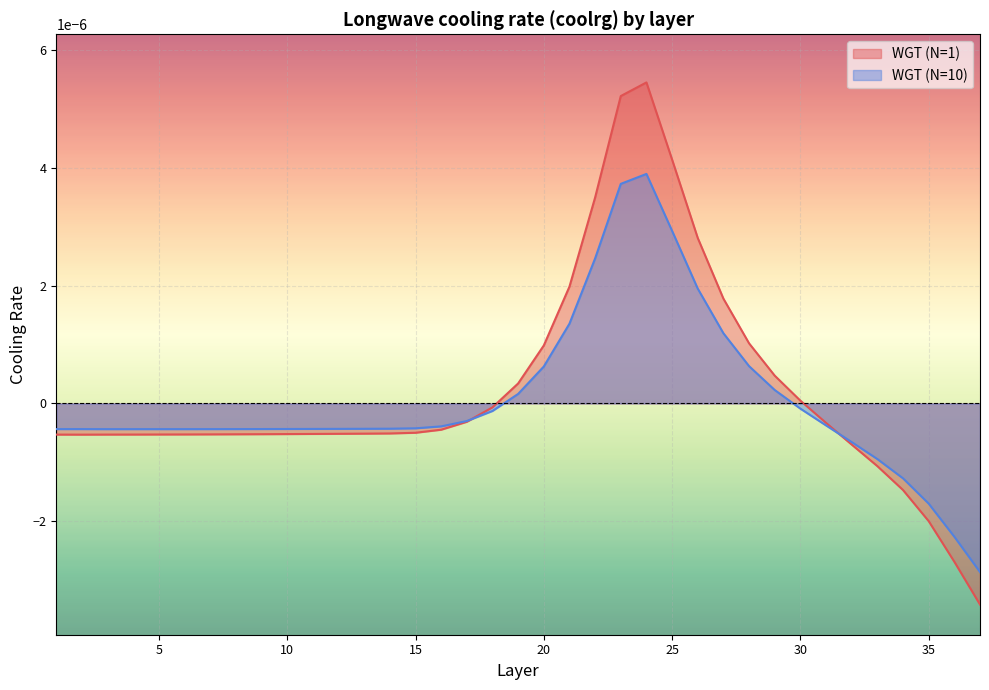

The value of WGT (N=10) at 3 is -0.0. True or false?

True